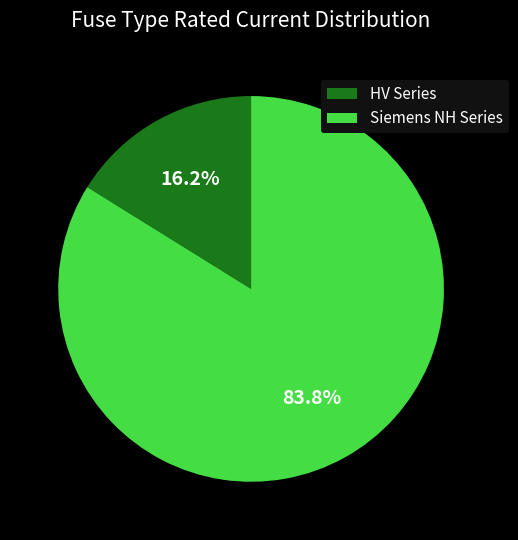

What portion of the pie excludes HV Series?

83.8%